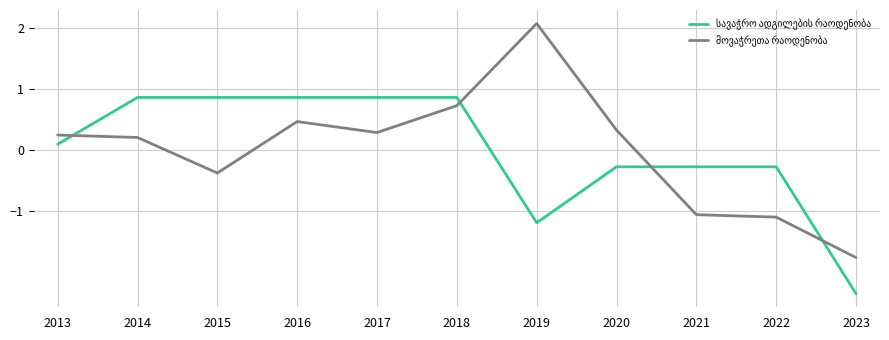

What is the total value across all series at 2015?

0.5